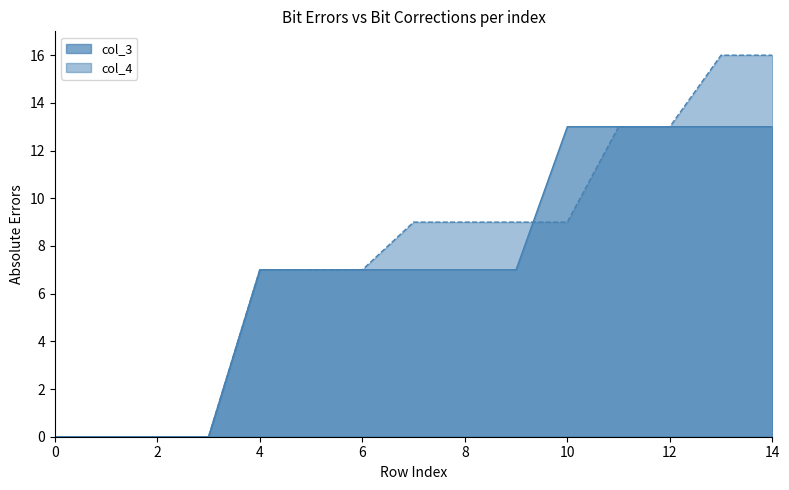

What is the difference between the maximum and minimum values in the col_4 series?

16